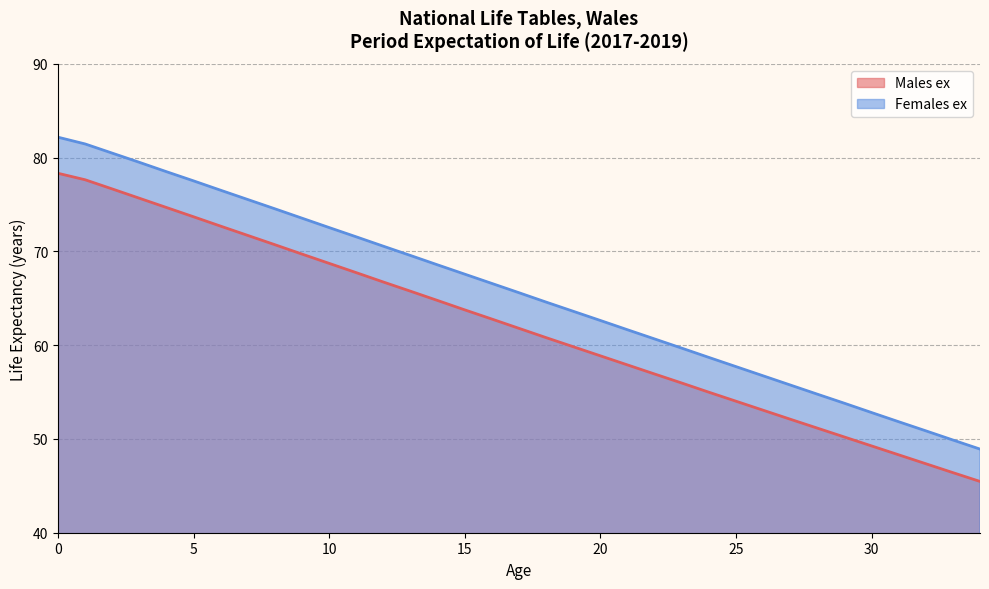

What is the value of the Males ex point at the 18th from the left?

61.8